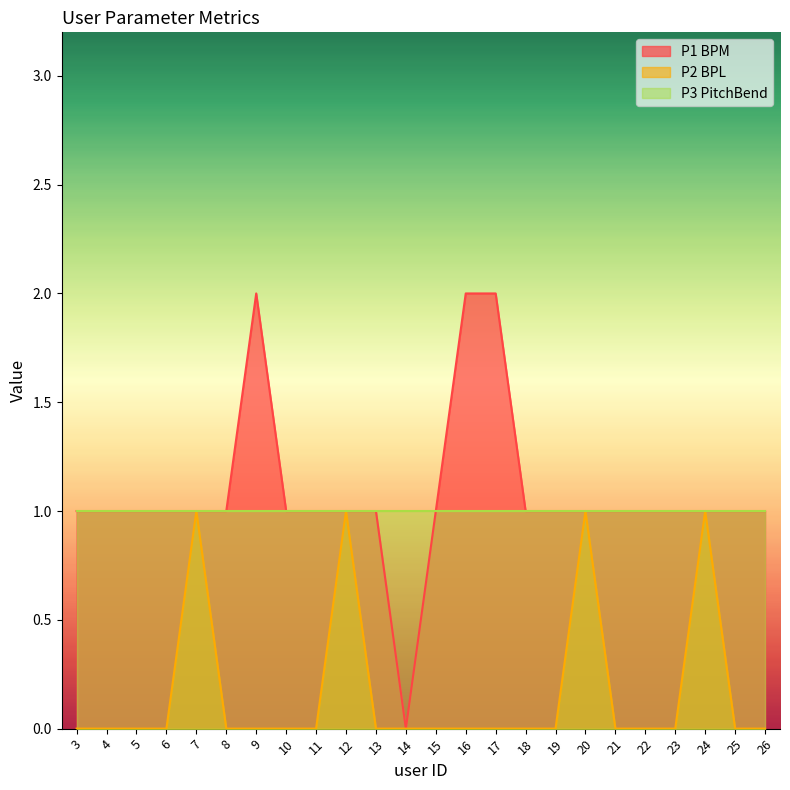

What is the approximate value of P1 BPM at 18?

1